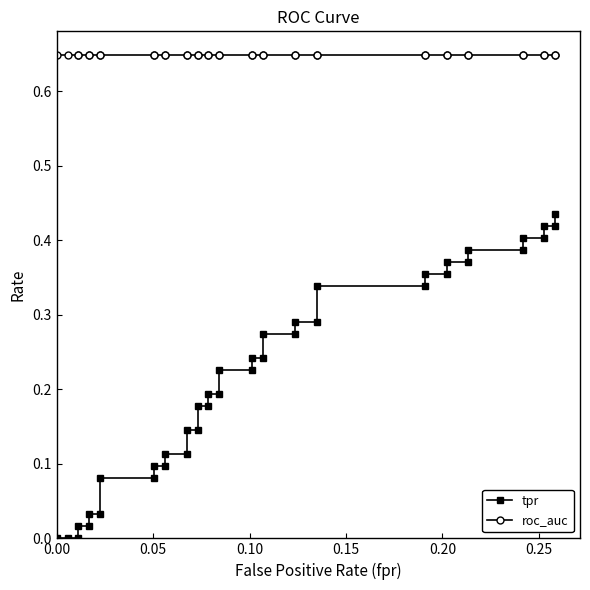

Does the chart display data point markers on the line(s)?

Yes